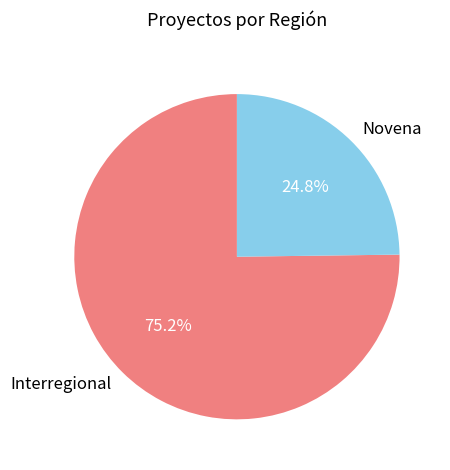

To the nearest percent, what is the average slice percentage?

50%